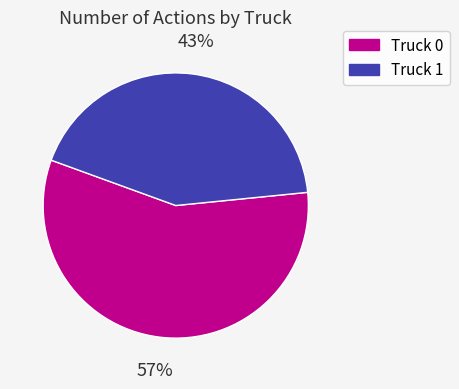

Is it true that Truck 1 is 43% of the pie?

True